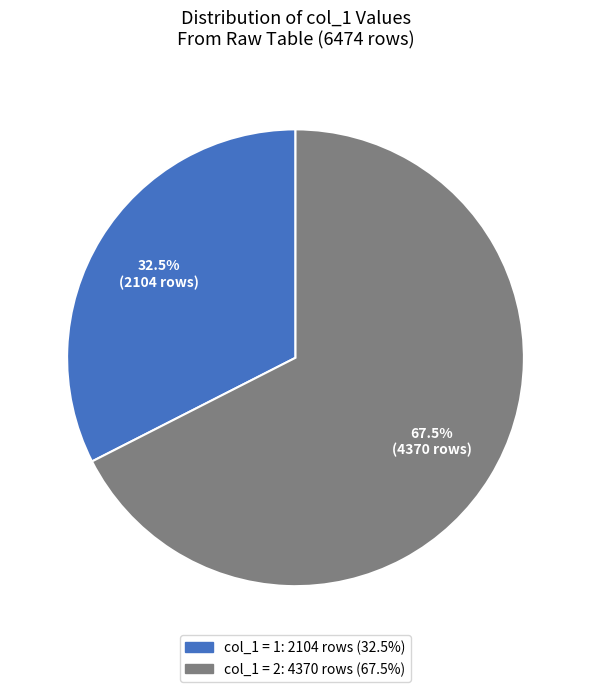

Does any single category account for the majority?

Yes